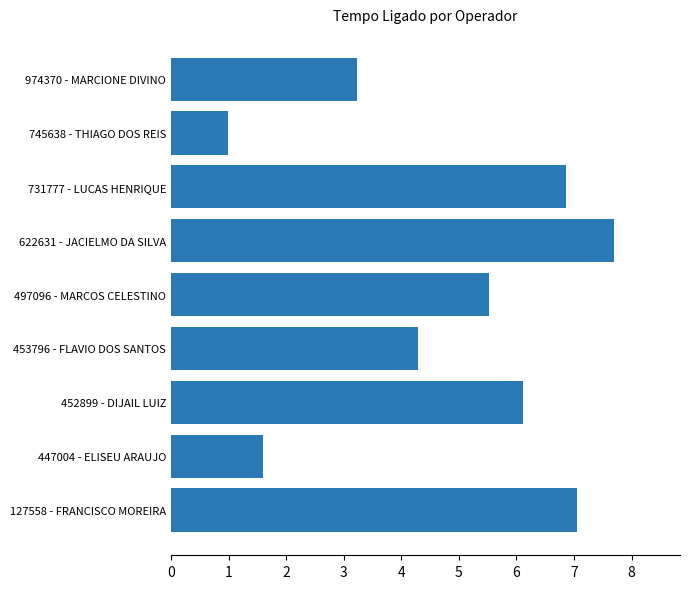

How many series are shown in this chart?

1